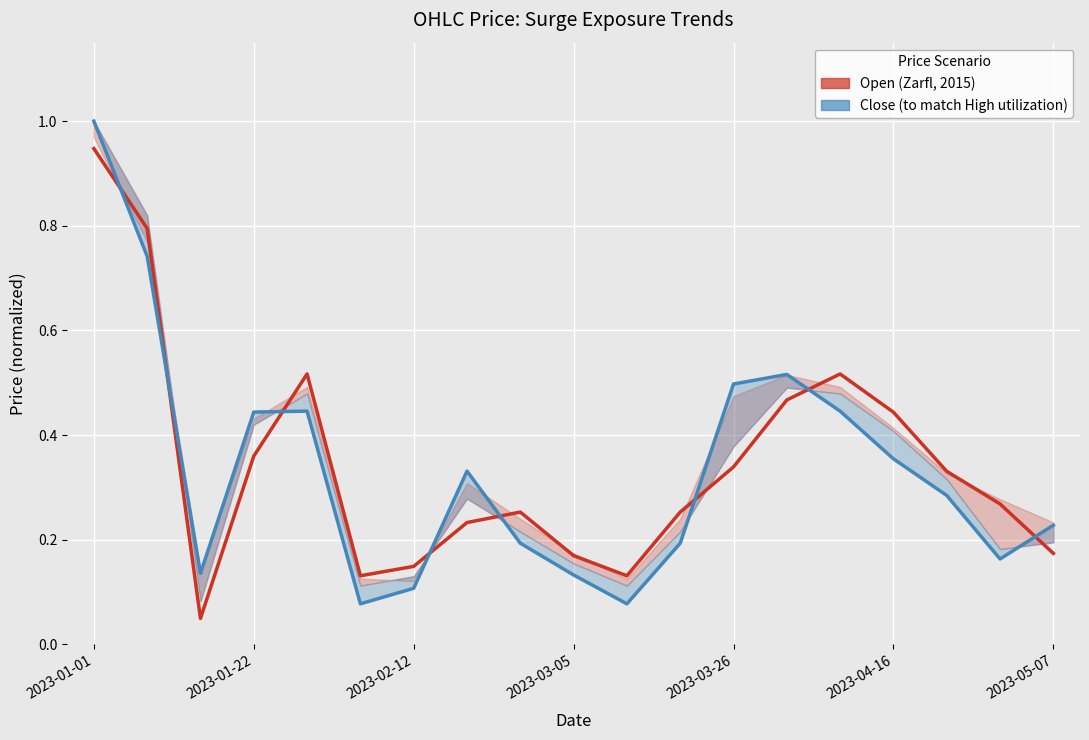

True or false: Open (Zarfl, 2015) and Close (normalized) cross at least once.

True